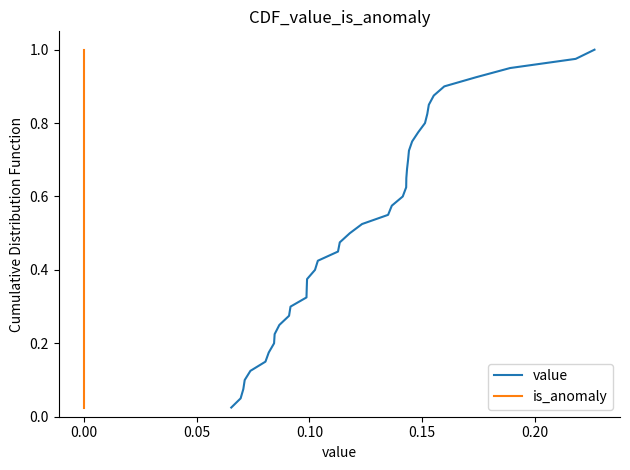

The is_anomaly series shows 0.4 at 0.00. True or false?

False